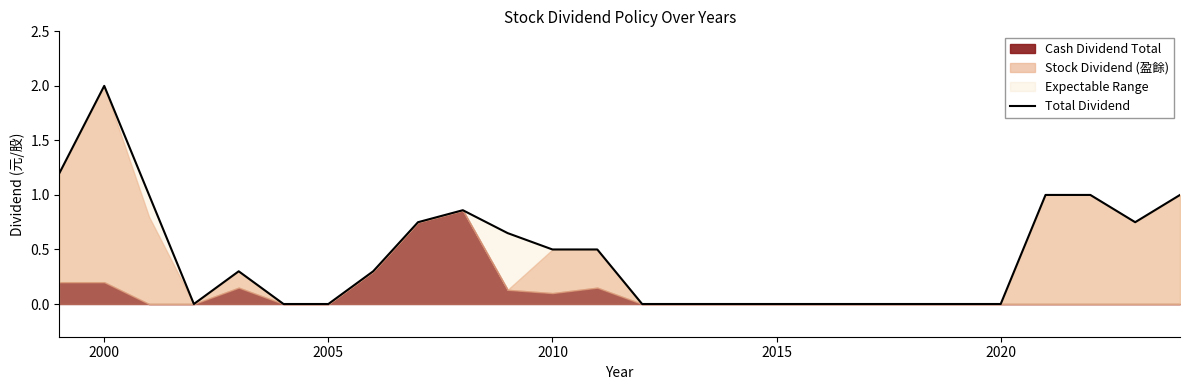

At which category does the chart reach its peak across all series?

2000